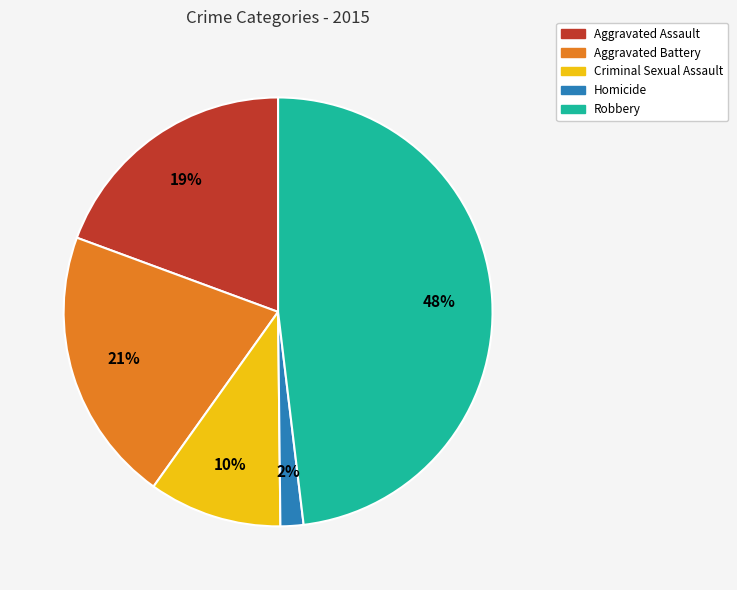

Which slice is the smallest?

Homicide